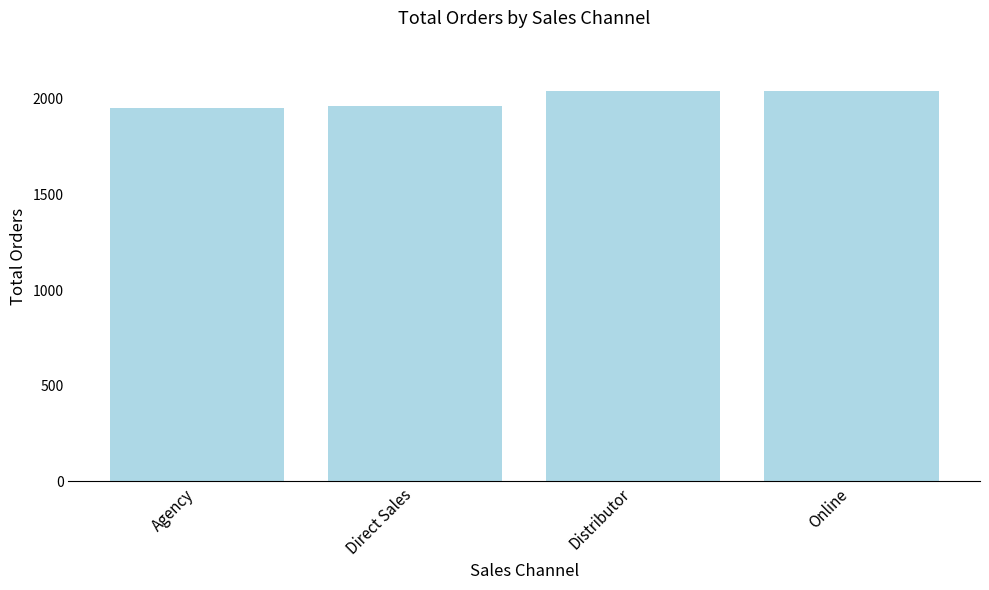

What is the difference between the maximum and second lowest values?

81